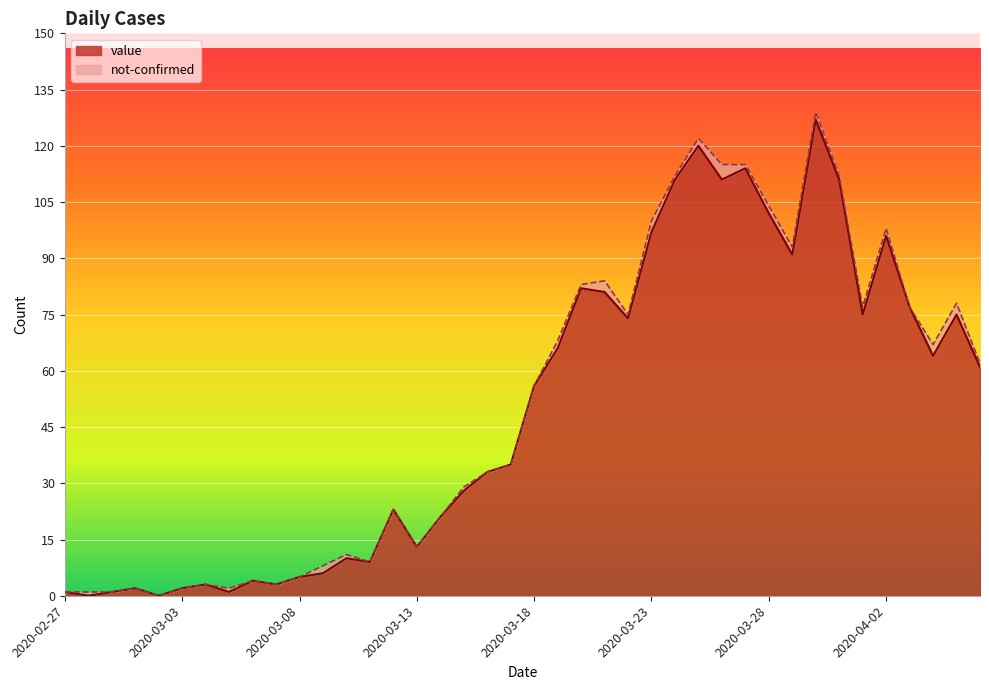

What is the difference between the maximum and minimum values?

127